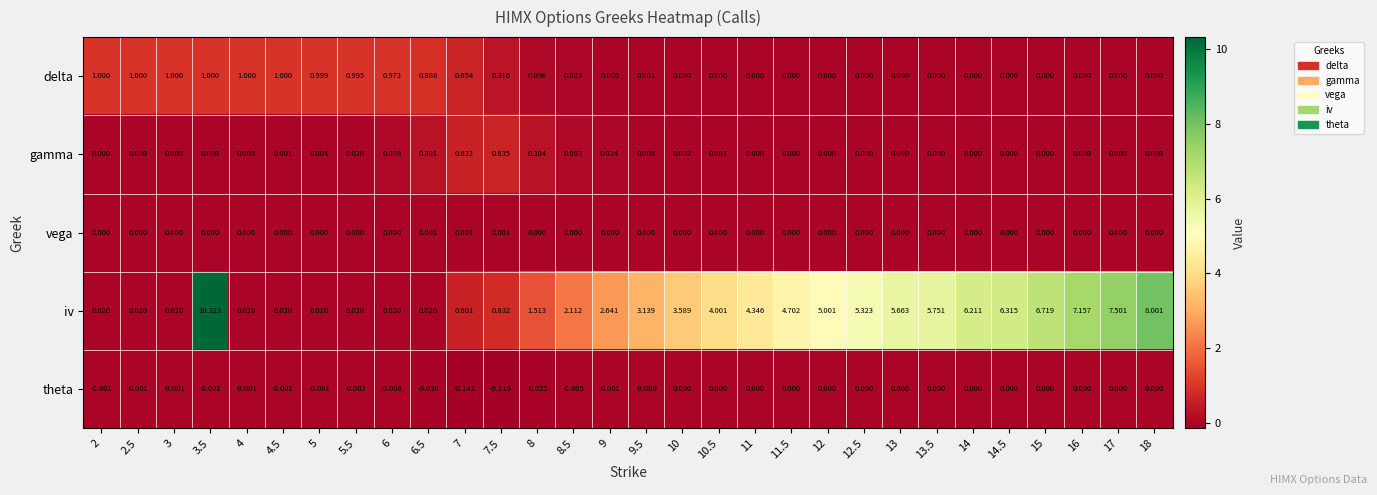

Is the value of vega at 12.5 greater than the value of theta at 5?

Yes